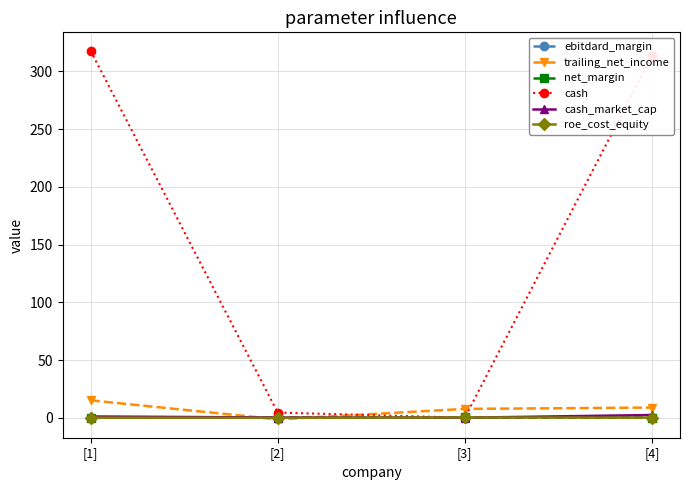

The roe_cost_equity series shows 0.0 at [4]. True or false?

True